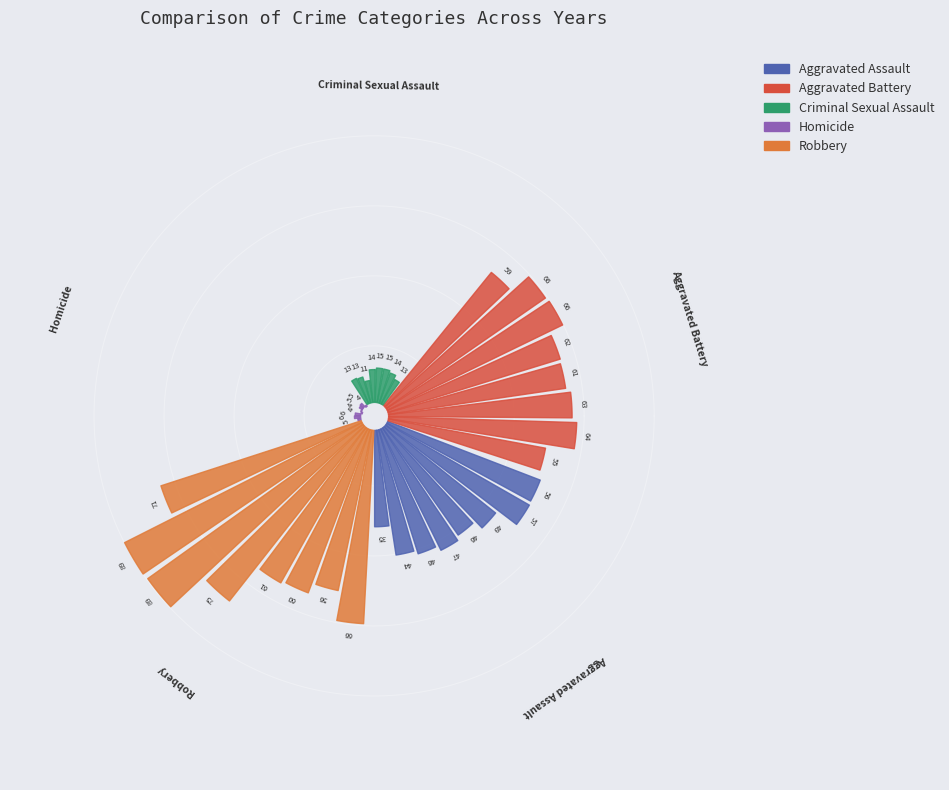

Combined, what portion of the pie is 7 and Robbery?

26.9%